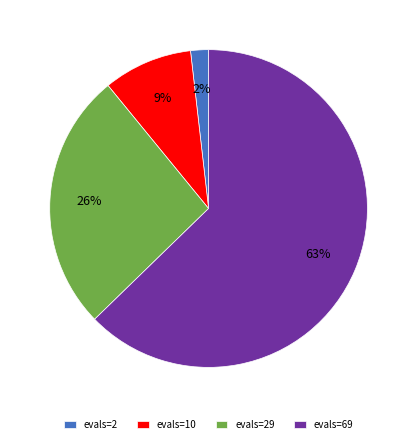

To the nearest percent, what percentage of the pie is evals=2?

2%